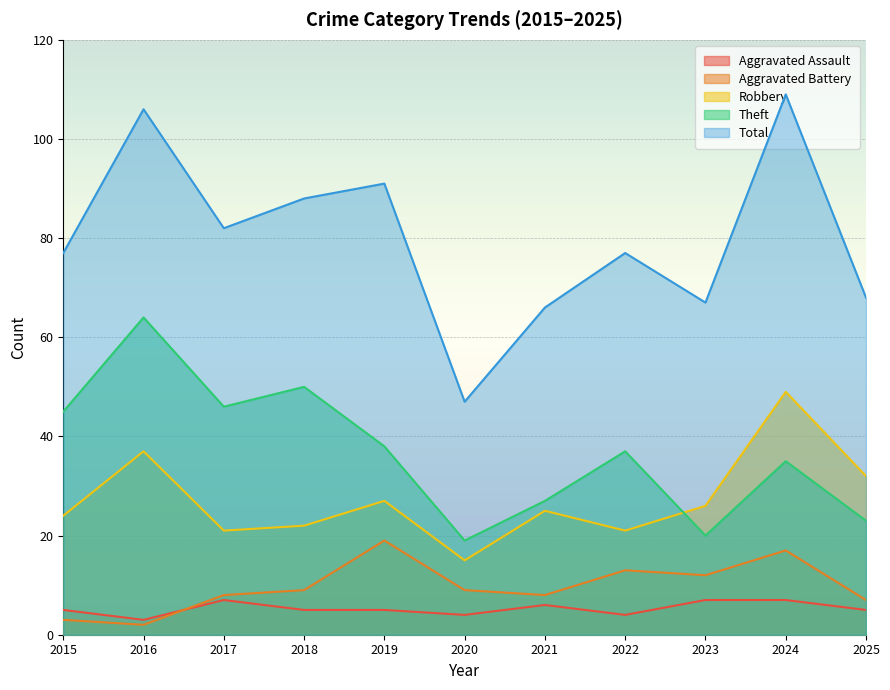

What are all the series names shown in the legend?

Aggravated Assault, Aggravated Battery, Robbery, Theft, Total